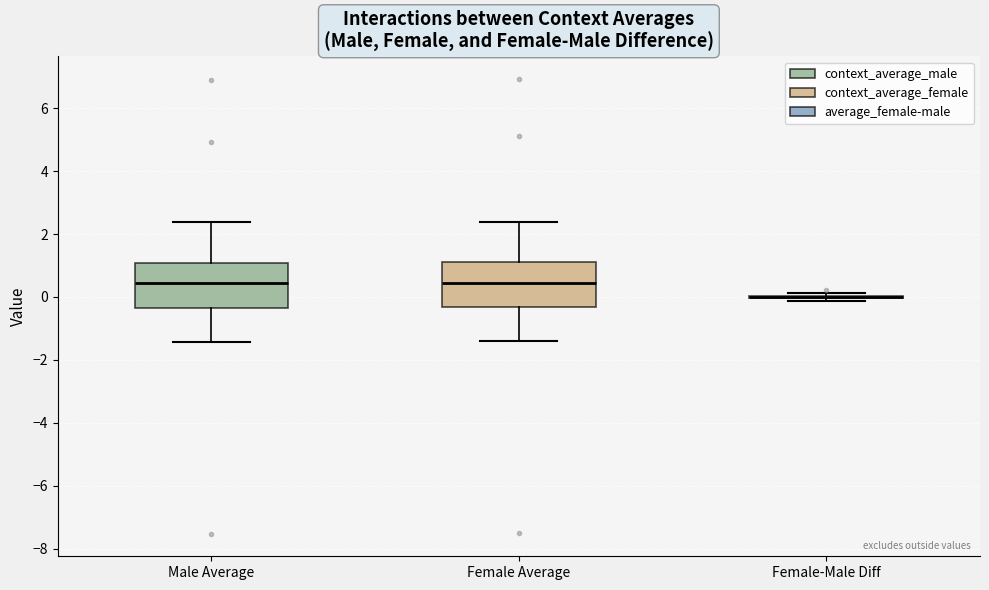

Reading left to right, transcribe this box plot: for each box, give where its median line is, the range the box spans, and where its two whiskers end, as read against the y-axis. The values are not printed on the chart, so give them approximately, as read against the axis.

Male Average: median 0.4, box -0.4 to 1.0, whiskers -1.4 to 2.4
Female Average: median 0.4, box -0.4 to 1.0, whiskers -1.4 to 2.4
Female-Male Diff: box collapsed to a line at 0.0, whiskers -0.2 to 0.2